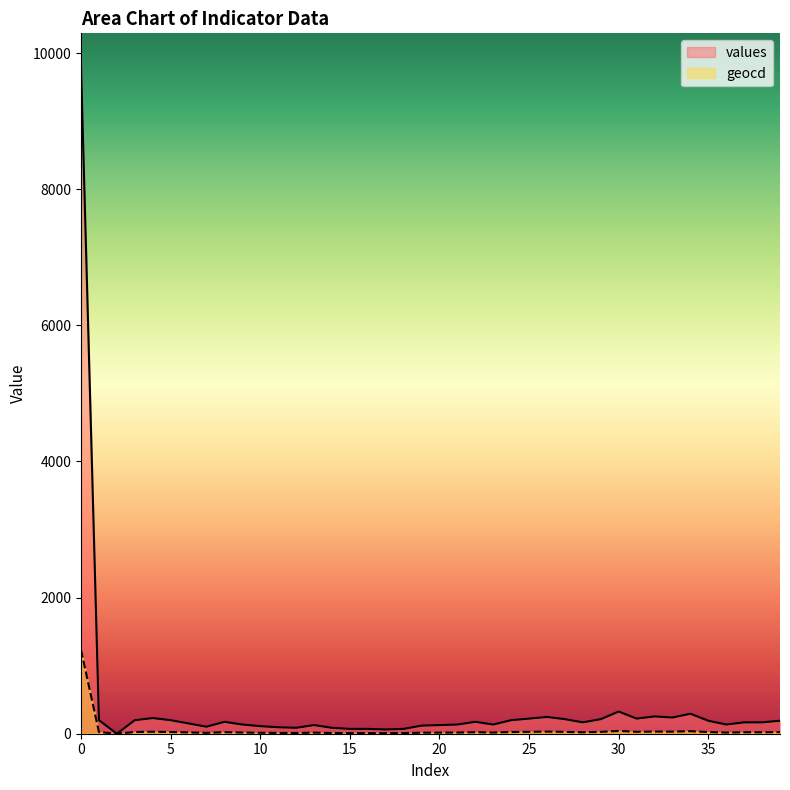

List the series in order of their overall mean, highest first.

values, geocd